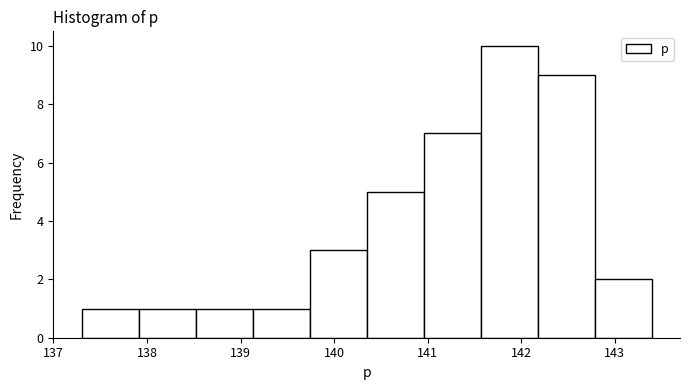

Reading left to right, list every bar in this chart as the range it spans on the x-axis followed by its height. Neither the bar edges nor the heights are printed on the chart, so give them approximately, as read against the axes.

137.3 to 137.9: 1
137.9 to 138.5: 1
138.5 to 139.1: 1
139.1 to 139.7: 1
139.7 to 140.3: 3
140.3 to 141.0: 5
141.0 to 141.6: 7
141.6 to 142.2: 10
142.2 to 142.8: 9
142.8 to 143.4: 2